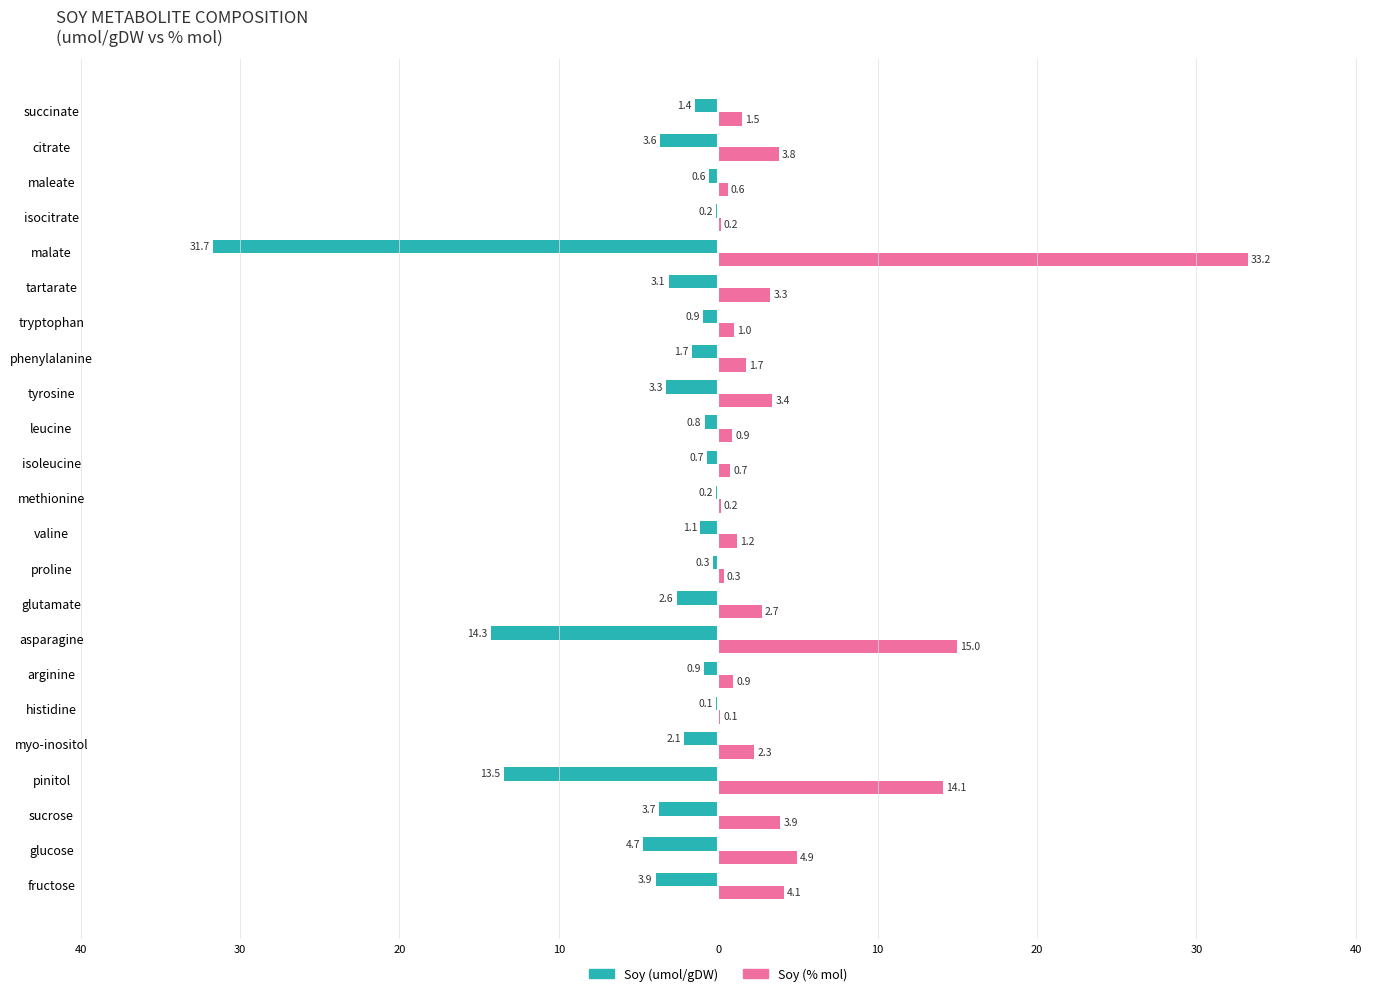

Reading left to right, transcribe all the data shown in this chart.

Soy (umol/gDW): -3.9	-4.7	-3.7	-13.5	-2.1	-0.1	-0.9	-14.3	-2.6	-0.3	-1.1	-0.2	-0.7	-0.8	-3.3	-1.7	-0.9	-3.1	-31.7	-0.2	-0.6	-3.6	-1.4
Soy (% mol): 4.1	4.9	3.9	14.1	2.3	0.1	0.9	15.0	2.7	0.3	1.2	0.2	0.7	0.9	3.4	1.7	1.0	3.3	33.2	0.2	0.6	3.8	1.5